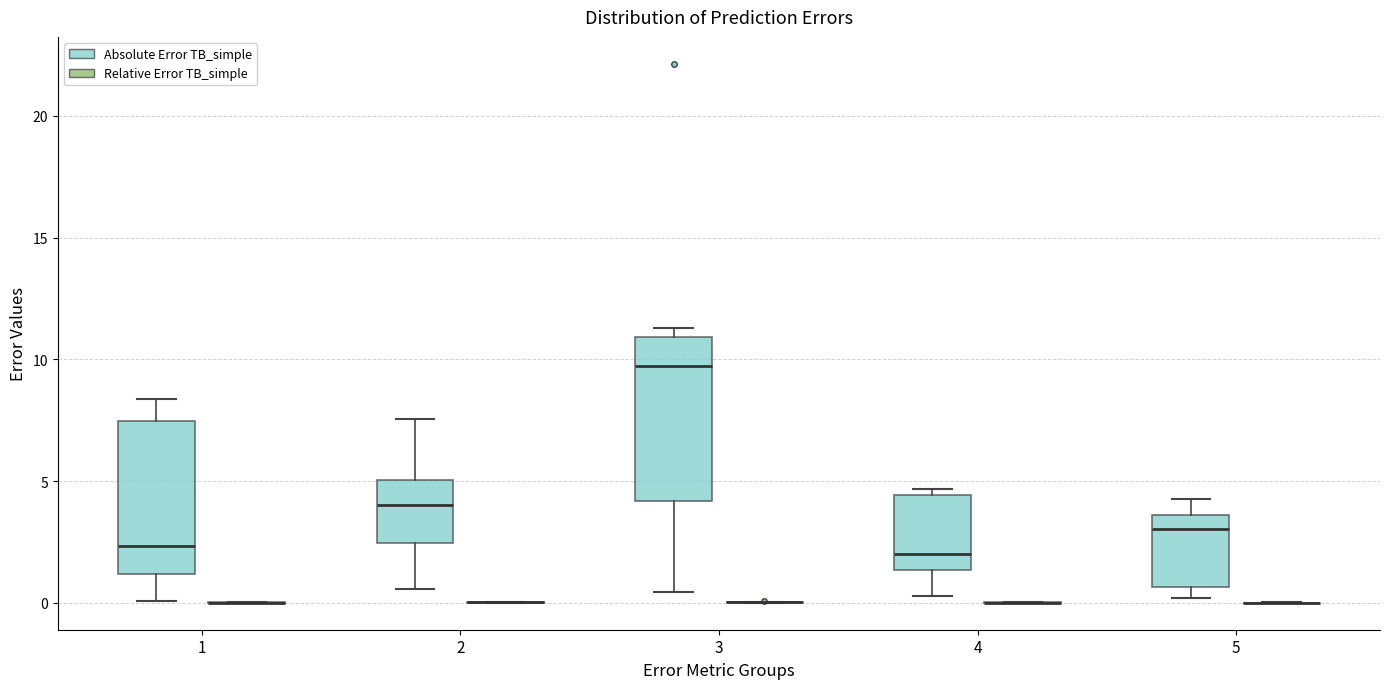

Reading left to right, read every box against the y-axis: the position of its median line, the range the box covers, and the ends of its whiskers. The values are not printed on the chart, so give them approximately, as read against the axis.

1 (Absolute Error TB_simple): median 2.5, box 1.0 to 7.5, whiskers 0.0 to 8.5
1 (Relative Error TB_simple): box collapsed to a line at 0.0, whiskers 0.0 to 0.0
2 (Absolute Error TB_simple): median 4.0, box 2.5 to 5.0, whiskers 0.5 to 7.5
2 (Relative Error TB_simple): box collapsed to a line at 0.0, whiskers 0.0 to 0.0
3 (Absolute Error TB_simple): median 9.5, box 4.0 to 11.0, whiskers 0.5 to 11.5
3 (Relative Error TB_simple): box collapsed to a line at 0.0, whiskers 0.0 to 0.0
4 (Absolute Error TB_simple): median 2.0, box 1.5 to 4.5, whiskers 0.5 to 4.5 (just above the box's upper edge)
4 (Relative Error TB_simple): box collapsed to a line at 0.0, whiskers 0.0 to 0.0
5 (Absolute Error TB_simple): median 3.0, box 0.5 to 3.5, whiskers 0.0 to 4.5
5 (Relative Error TB_simple): box collapsed to a line at 0.0, whiskers 0.0 to 0.0